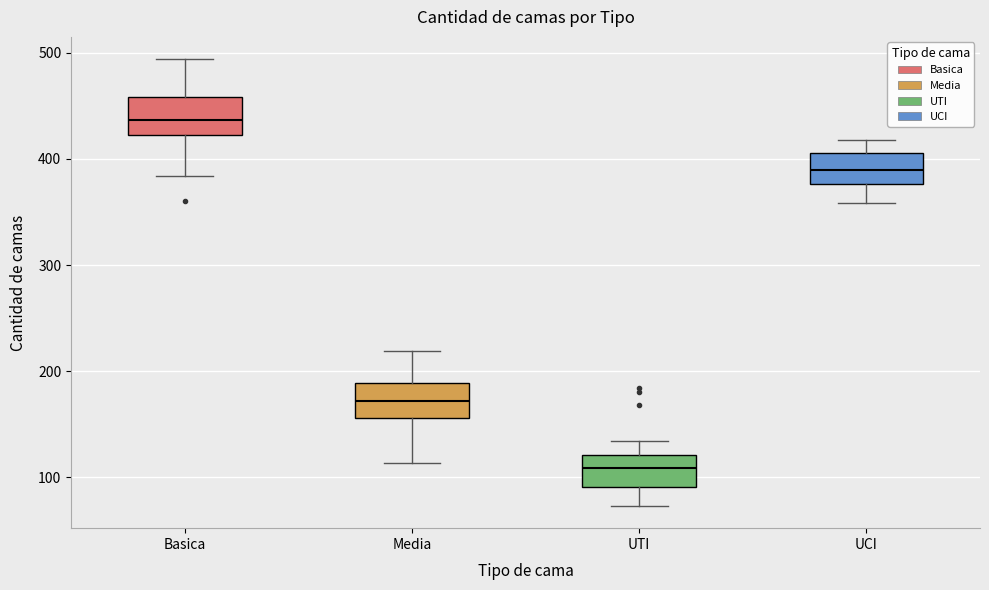

Which box has the lowest median line?

UTI